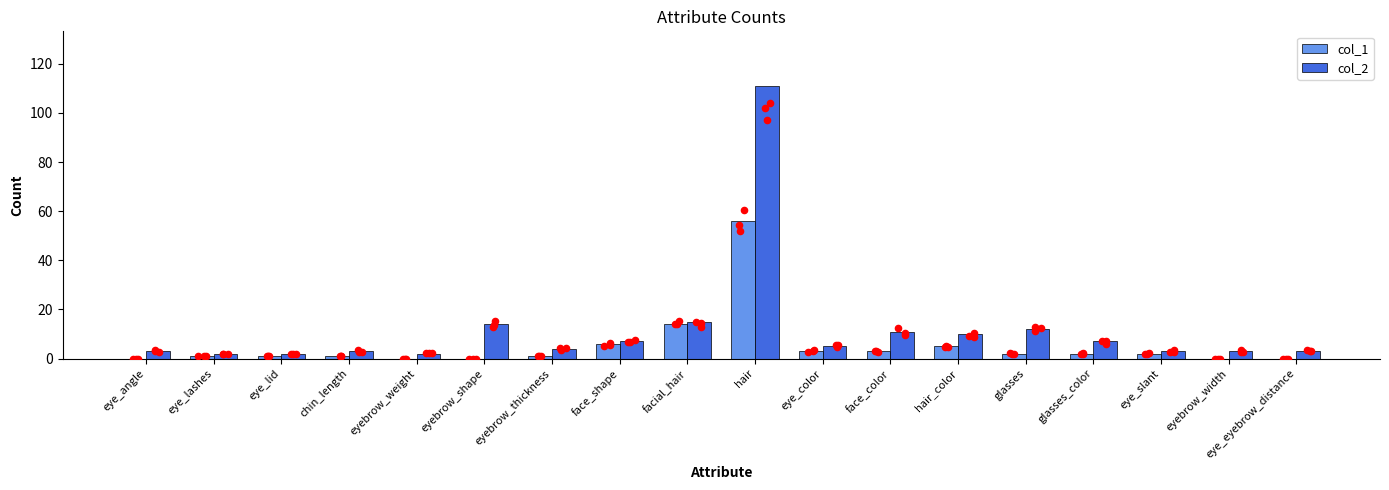

What are all the series names shown in the legend?

col_1, col_2